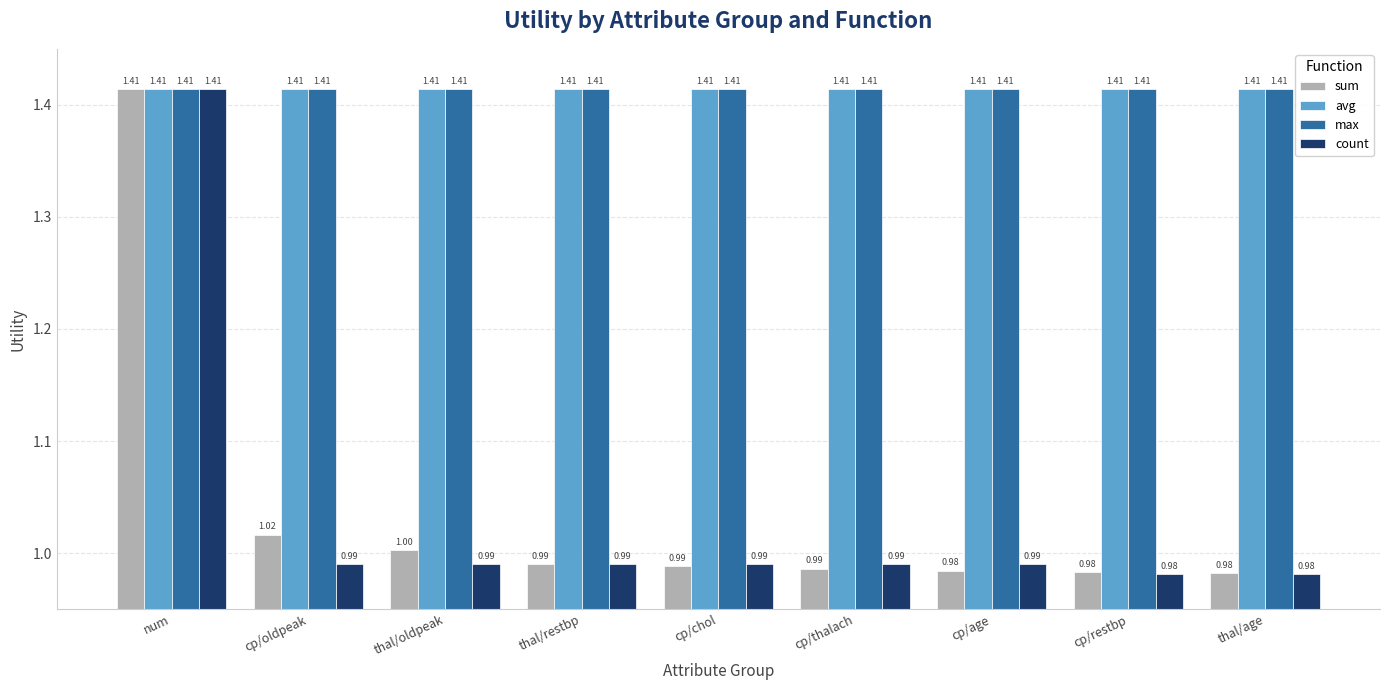

At how many categories does at least one series exceed 1?

9